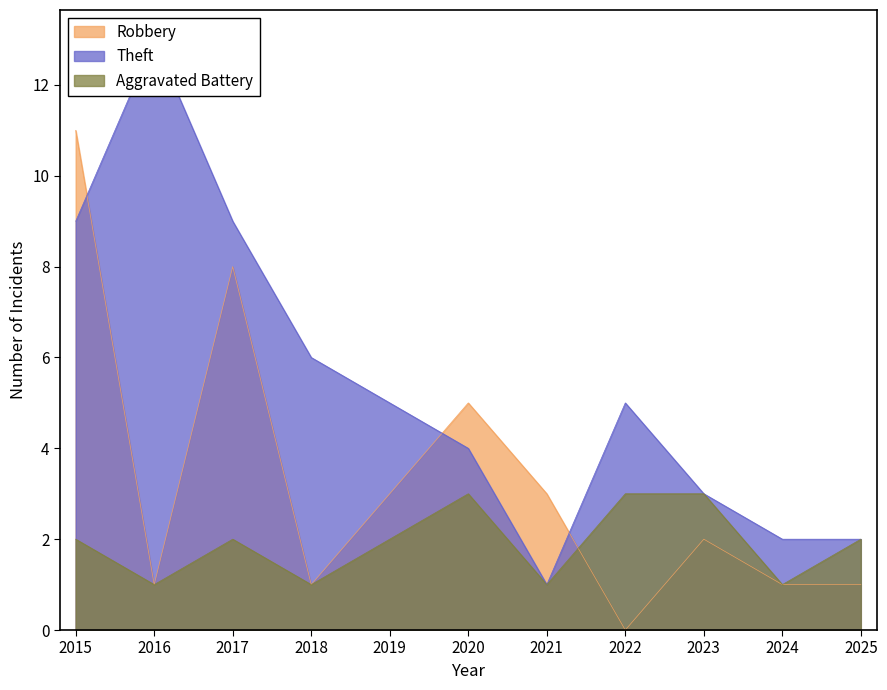

Is it true that Robbery equals 1 at 2020?

False